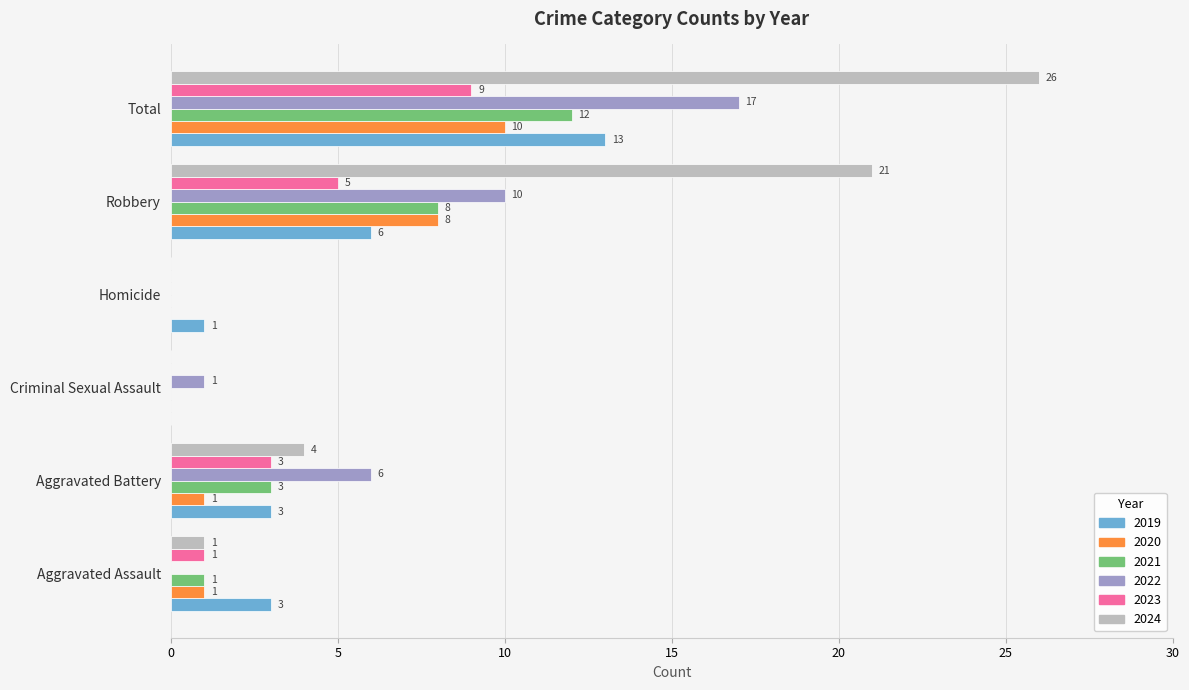

Which series changed the most between Aggravated Battery and Criminal Sexual Assault?

2022